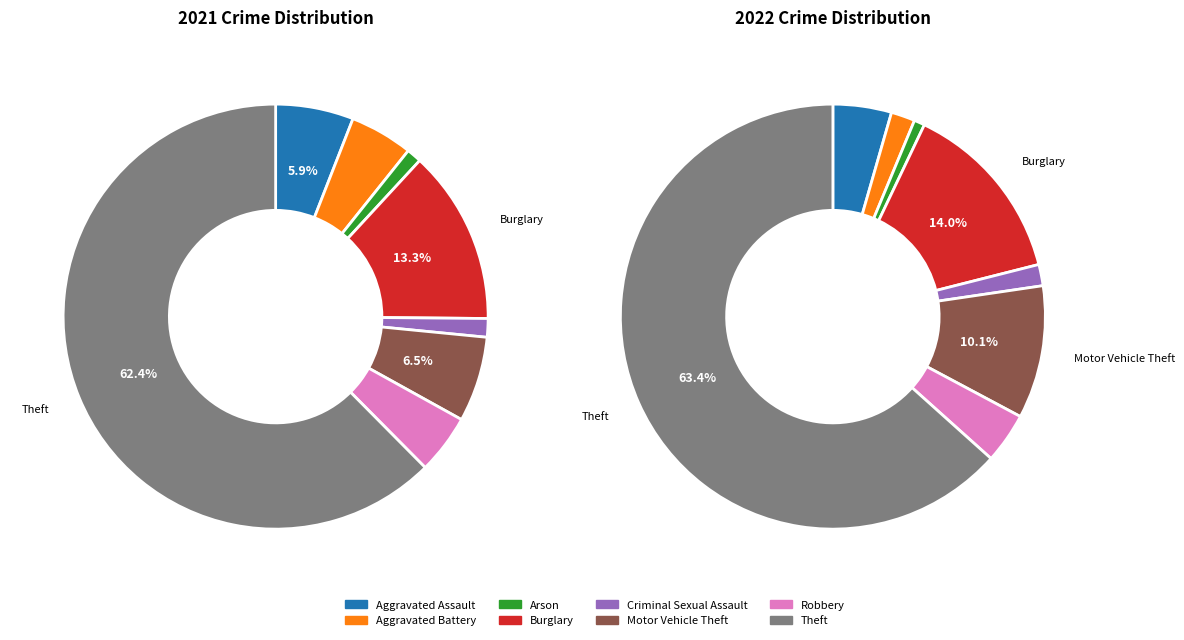

To the nearest percent, what is the difference between the values_2022 and values_2021 slice percentages?

3%